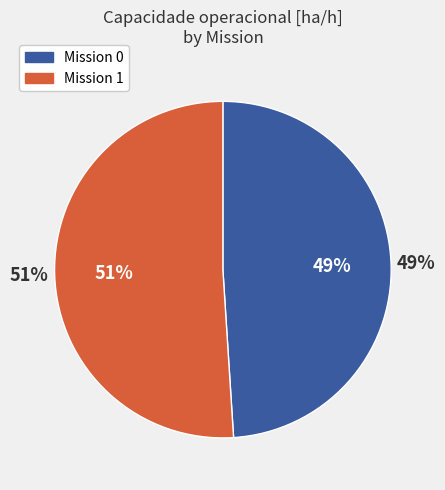

Approximately how many times larger is the value at 1 compared to 0?

1.0